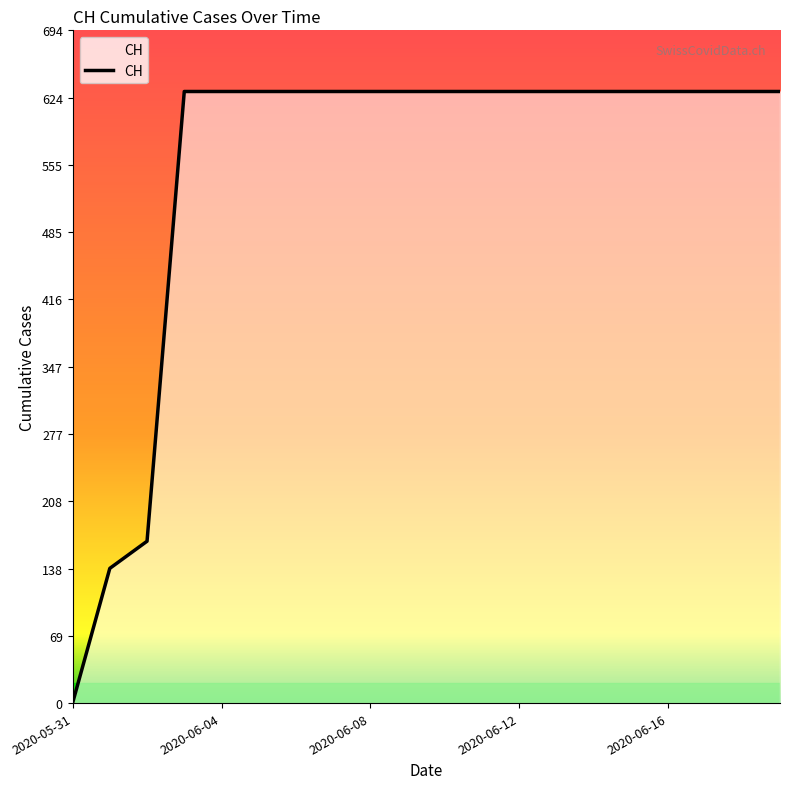

What is the difference between the maximum and minimum values?

631